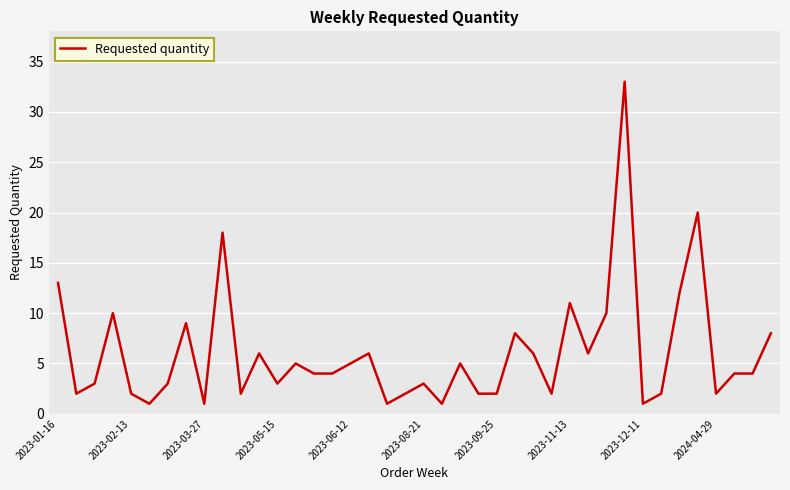

What is the greatest value displayed?

33